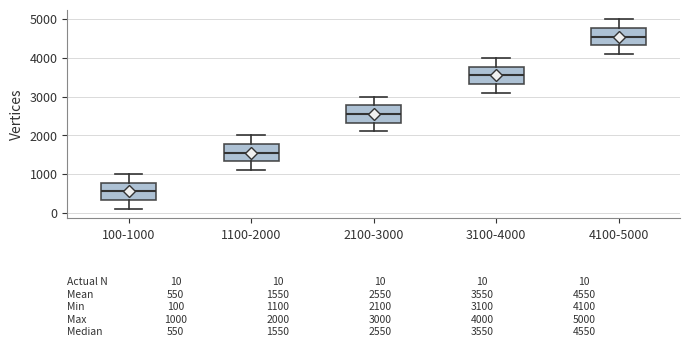

Which box has the highest median line?

4100-5000